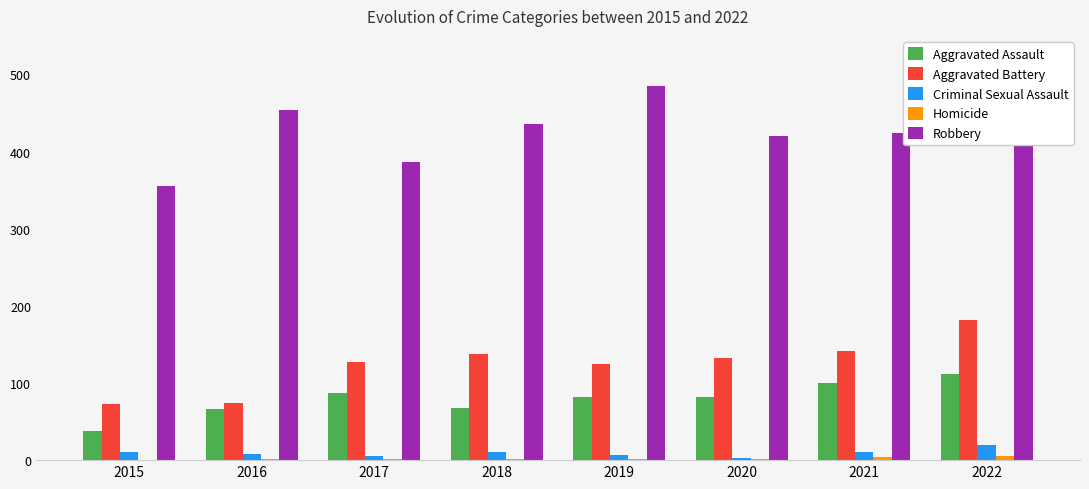

What is the sum of all Aggravated Battery values?

993